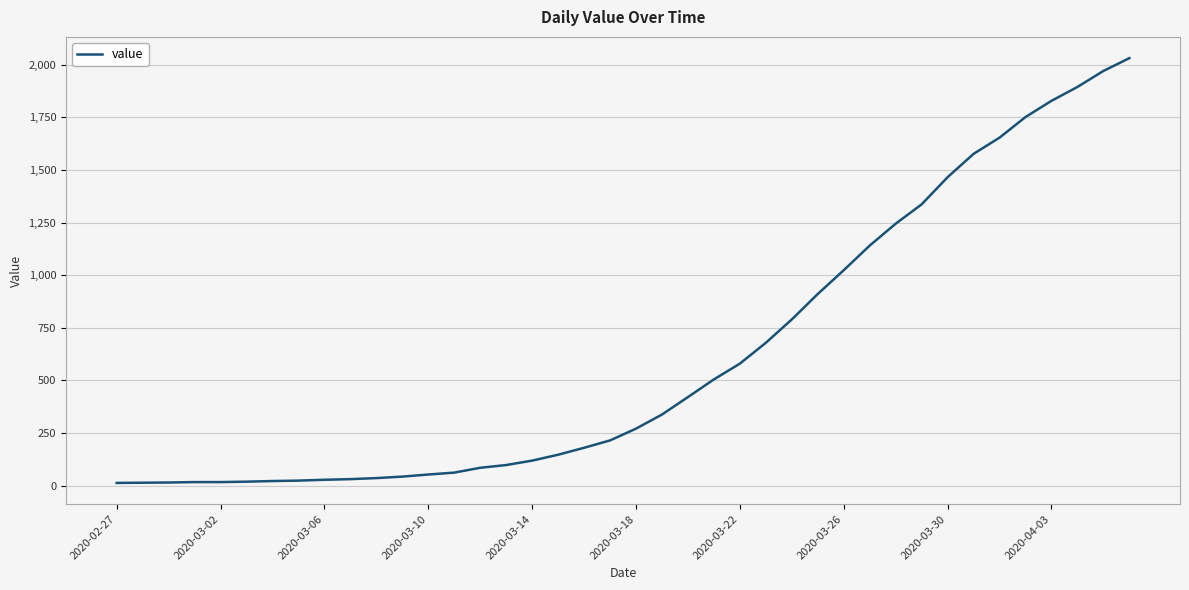

How many lines are shown in the chart?

1